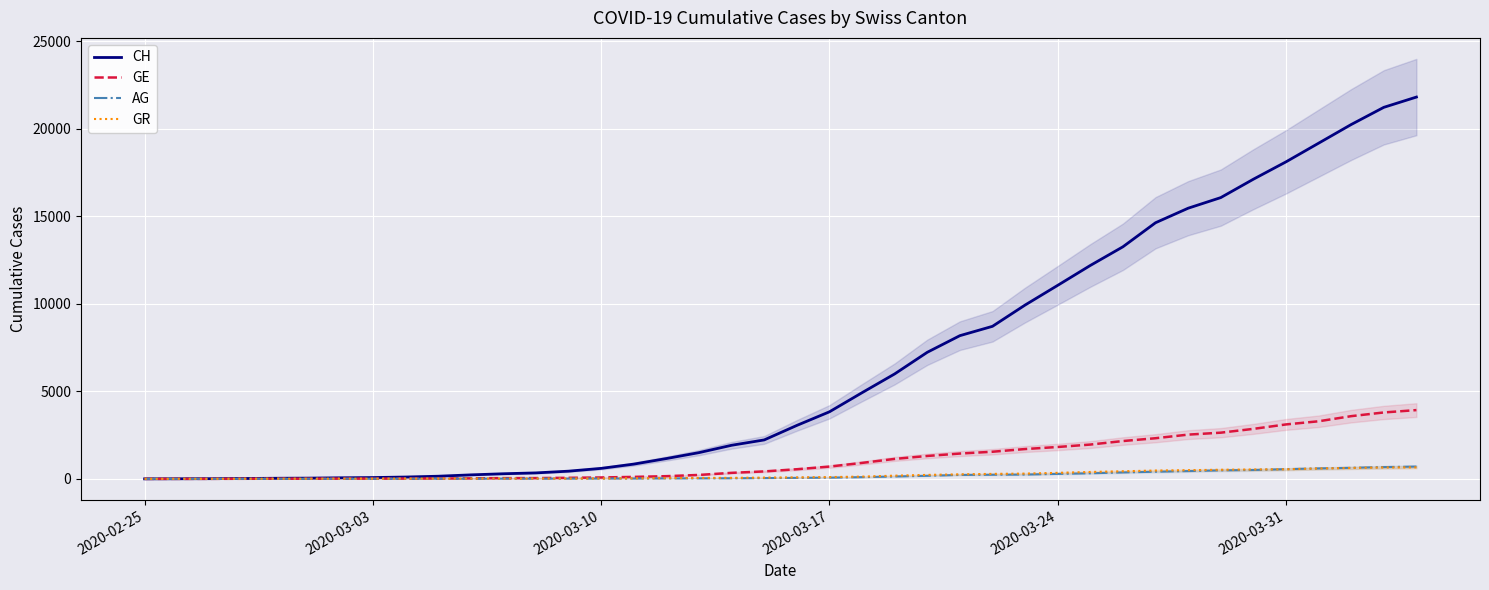

What is the highest value of the AG series?

702